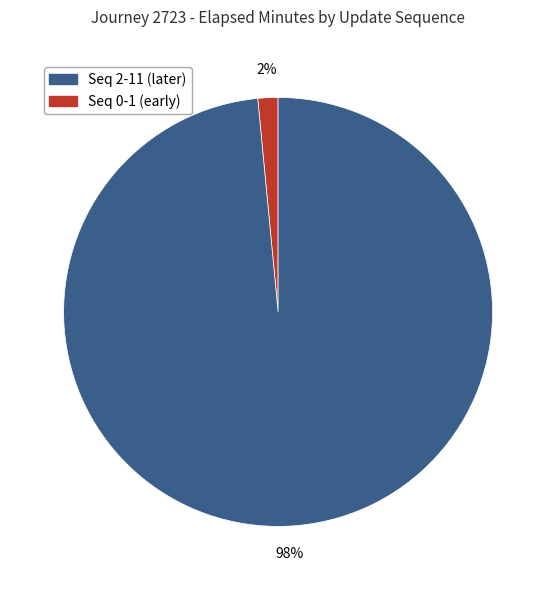

To the nearest percent, what is the average slice percentage?

50%